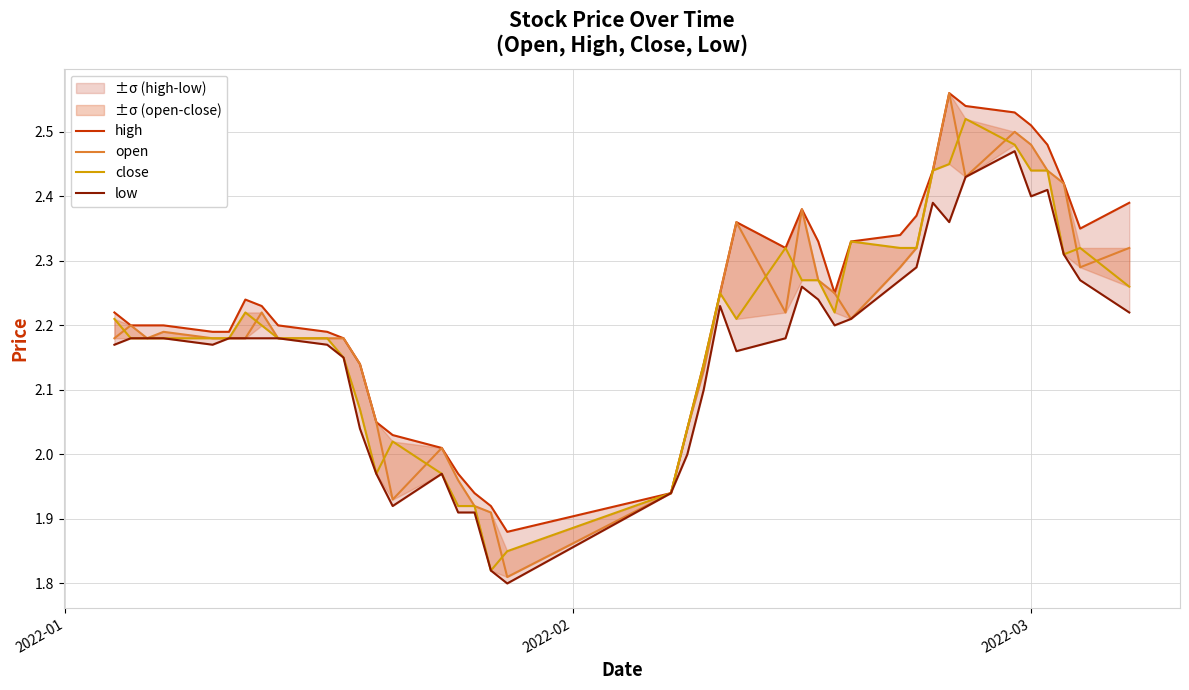

Is the value of high at 34 greater than the value of close at 33?

Yes